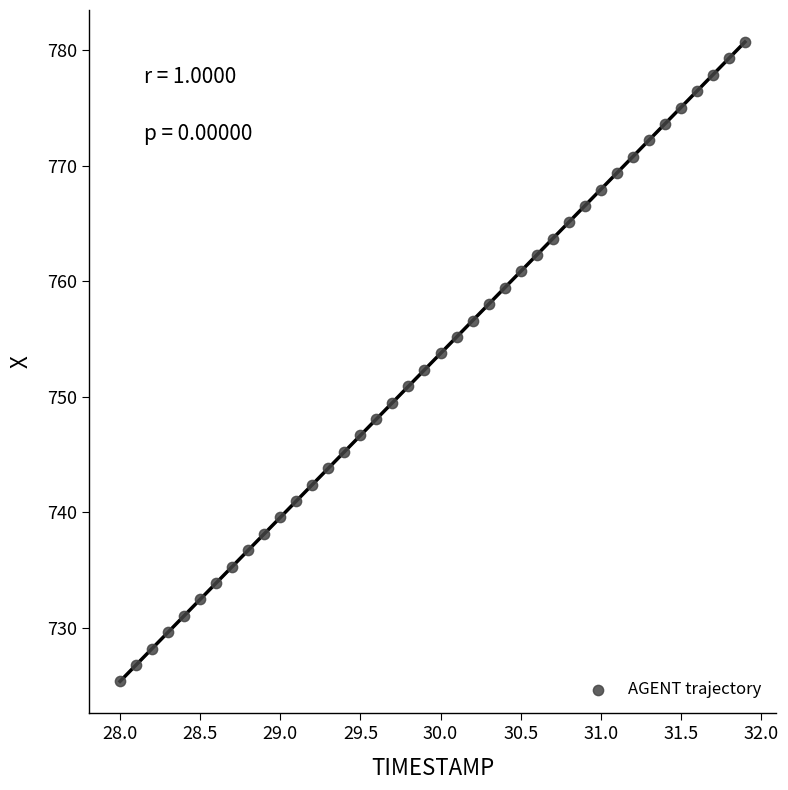

What is the range of Y values (max minus min)?

55.3